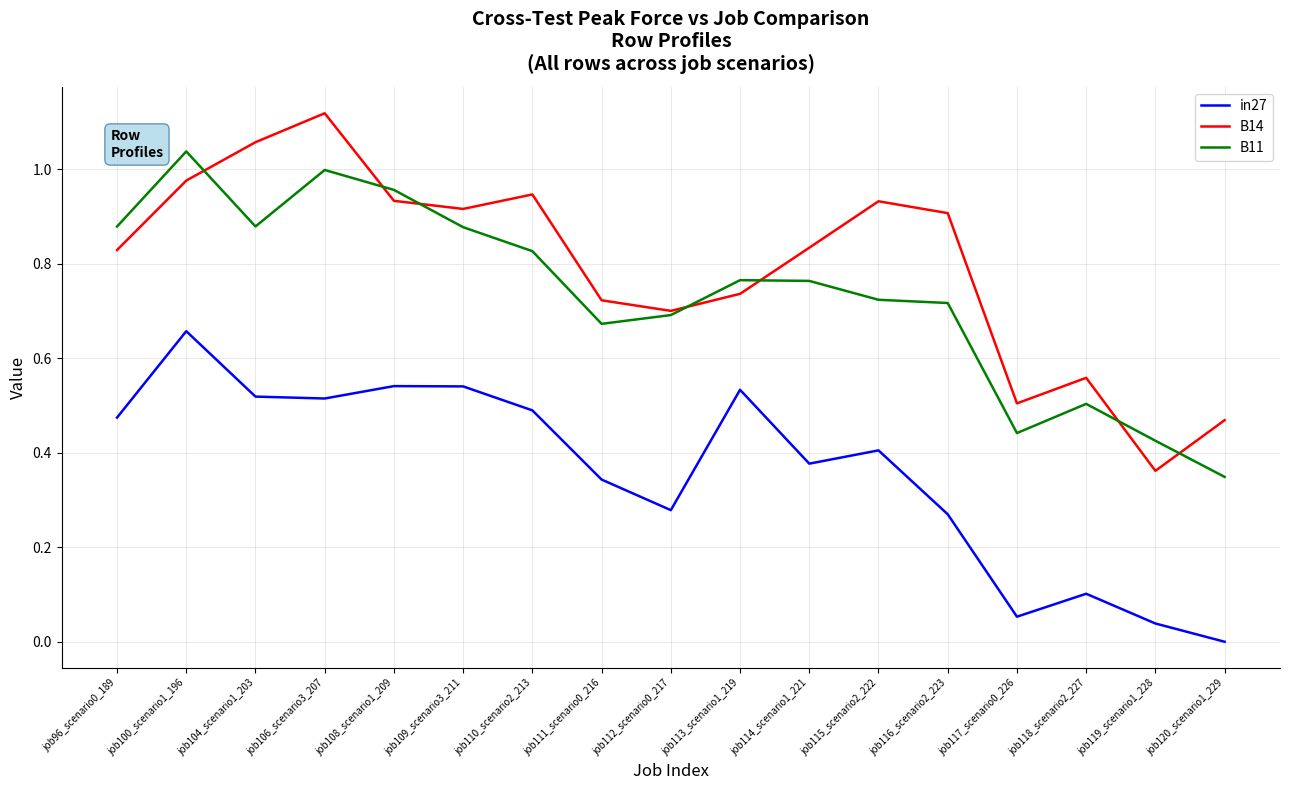

The value of B11 at job100_scenario1_196 is 1.0. True or false?

True